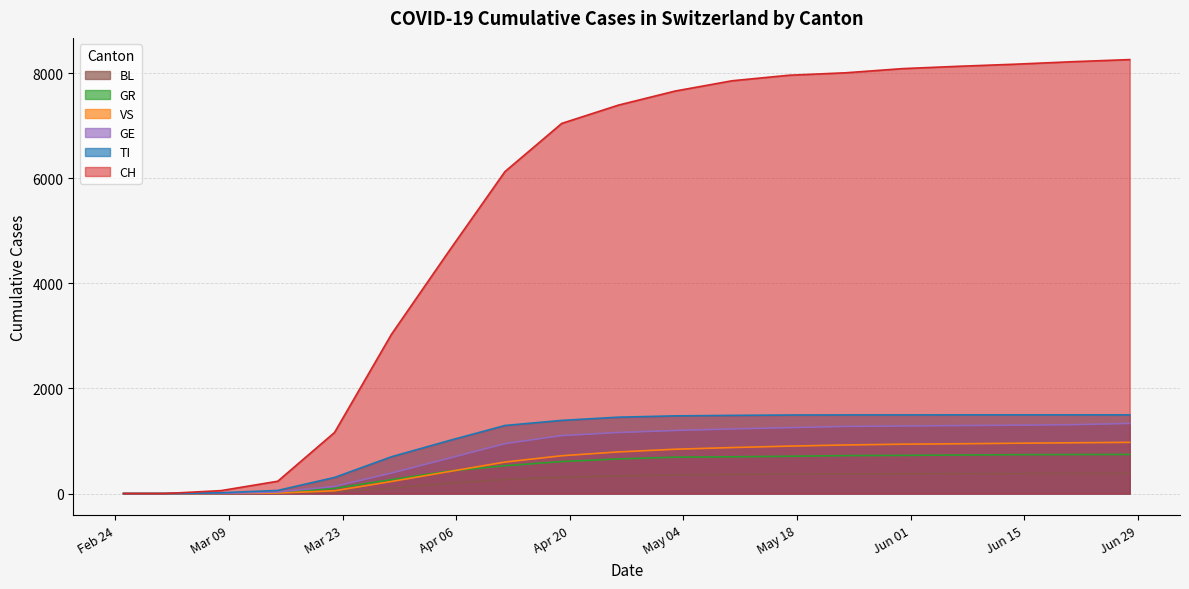

What is the average value of the GR series?

480